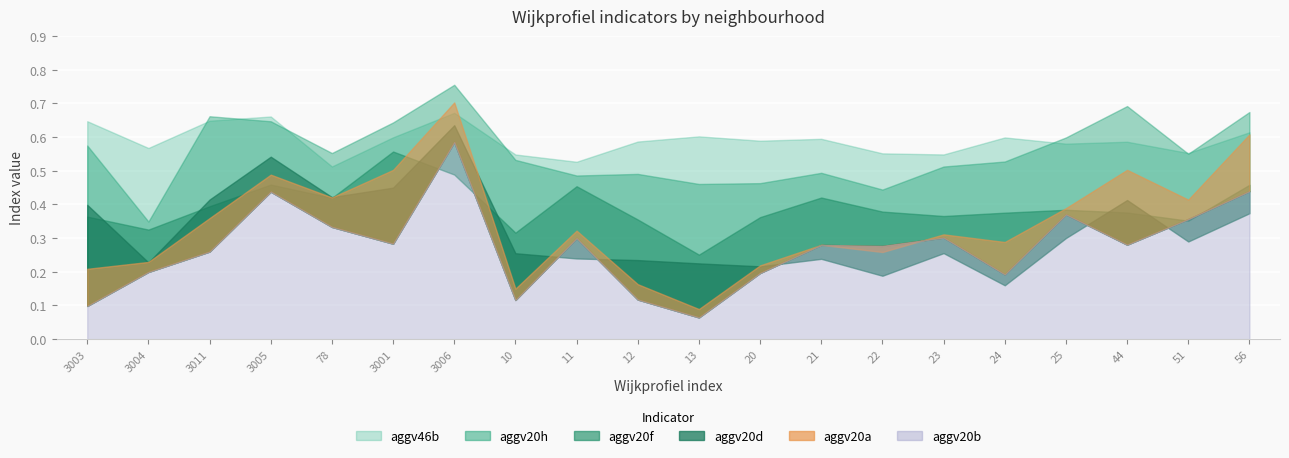

Reading left to right, extract all data points from this chart.

aggv20a: 3003=0.2	3004=0.2	3011=0.4	3005=0.5	78=0.4	3001=0.5	3006=0.7	10=0.1	11=0.3	12=0.2	13=0.1	20=0.2	21=0.3	22=0.3	23=0.3	24=0.3	25=0.4	44=0.5	51=0.4	56=0.6
aggv20b: 3003=0.1	3004=0.2	3011=0.3	3005=0.4	78=0.3	3001=0.3	3006=0.6	10=0.1	11=0.3	12=0.1	13=0.1	20=0.2	21=0.3	22=0.3	23=0.3	24=0.2	25=0.4	44=0.3	51=0.4	56=0.4
aggv20d: 3003=0.4	3004=0.2	3011=0.4	3005=0.5	78=0.4	3001=0.4	3006=0.6	10=0.3	11=0.2	12=0.2	13=0.2	20=0.2	21=0.2	22=0.2	23=0.3	24=0.2	25=0.3	44=0.4	51=0.3	56=0.4
aggv20f: 3003=0.4	3004=0.3	3011=0.4	3005=0.5	78=0.4	3001=0.6	3006=0.5	10=0.3	11=0.5	12=0.4	13=0.3	20=0.4	21=0.4	22=0.4	23=0.4	24=0.4	25=0.4	44=0.4	51=0.4	56=0.5
aggv20h: 3003=0.6	3004=0.3	3011=0.7	3005=0.6	78=0.6	3001=0.6	3006=0.8	10=0.5	11=0.5	12=0.5	13=0.5	20=0.5	21=0.5	22=0.4	23=0.5	24=0.5	25=0.6	44=0.7	51=0.6	56=0.7
aggv46b: 3003=0.6	3004=0.6	3011=0.6	3005=0.7	78=0.5	3001=0.6	3006=0.7	10=0.5	11=0.5	12=0.6	13=0.6	20=0.6	21=0.6	22=0.6	23=0.5	24=0.6	25=0.6	44=0.6	51=0.6	56=0.6